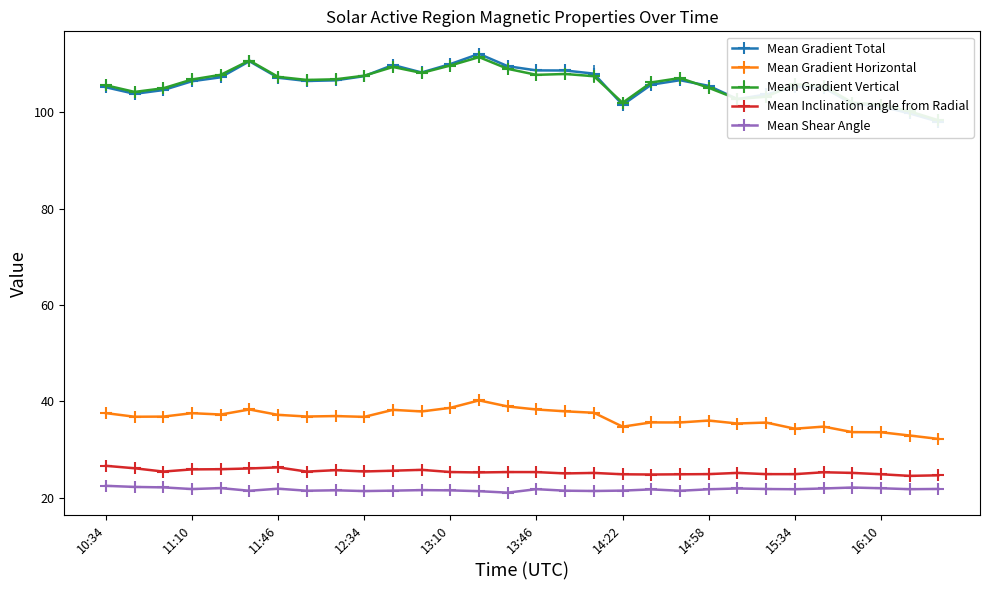

What are all the series names shown in the legend?

Mean Gradient Total, Mean Gradient Horizontal, Mean Gradient Vertical, Mean Inclination angle from Radial, Mean Shear Angle